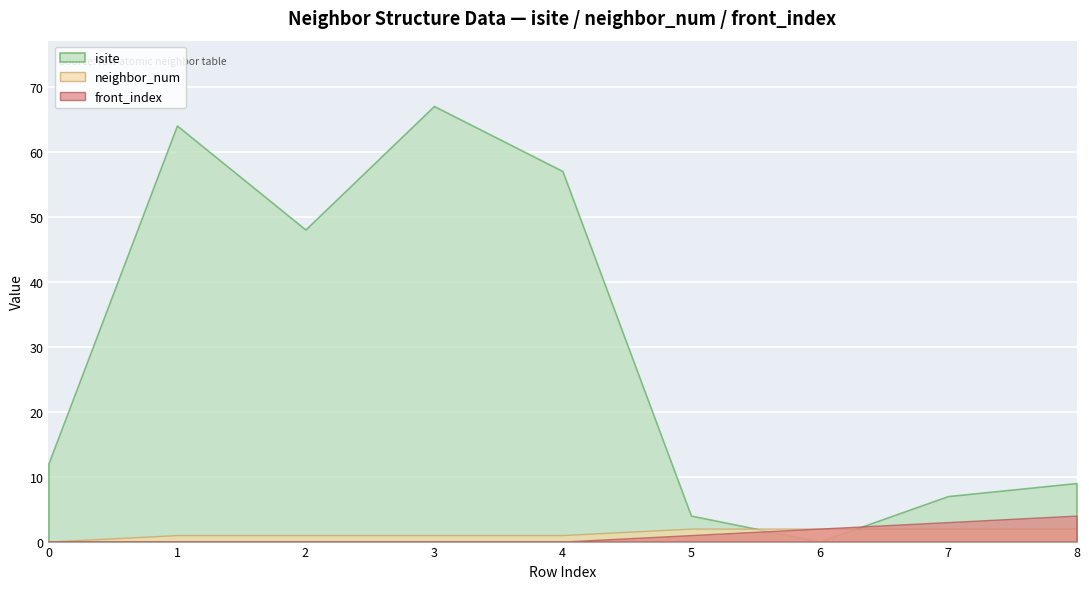

True or false: isite has a value of 57 at 4.

True